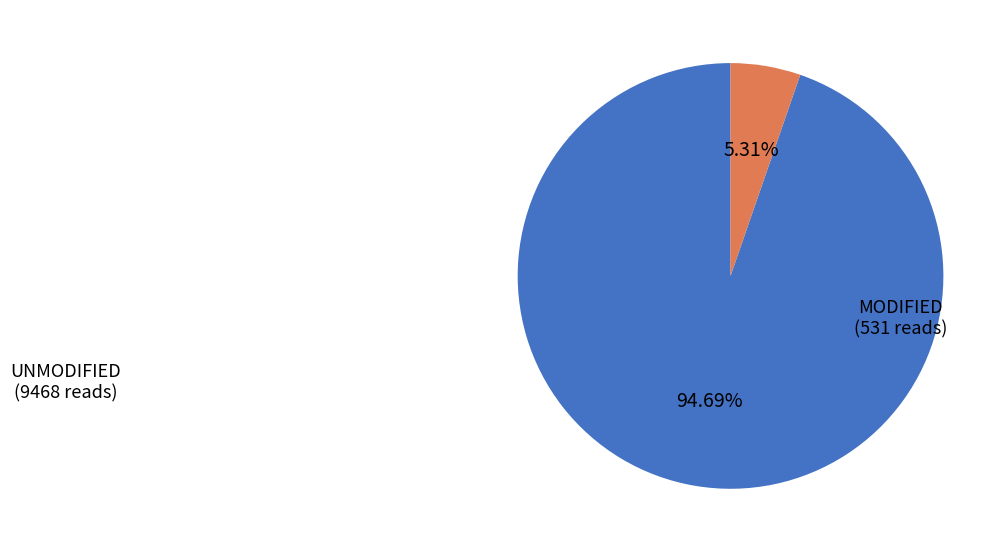

To the nearest percent, what is the difference between the largest and smallest slice percentages?

89%